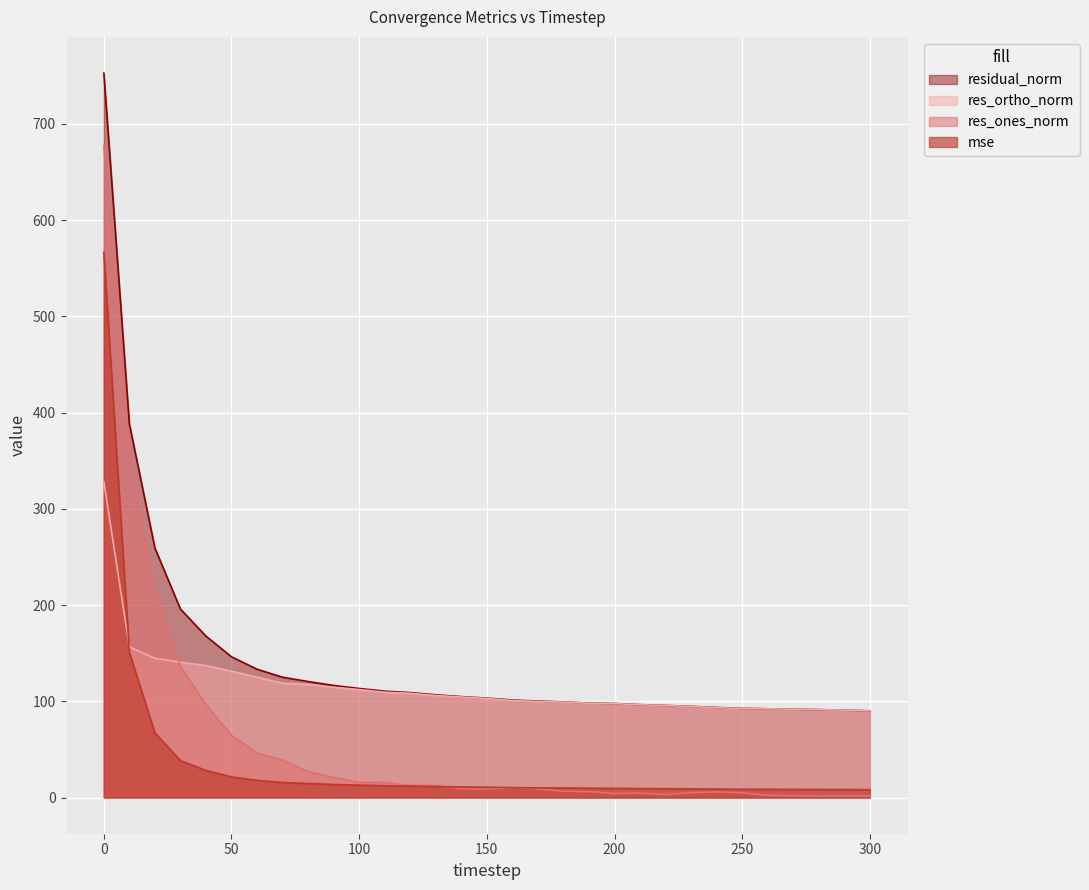

What is the lowest value of the mse series?

8.1